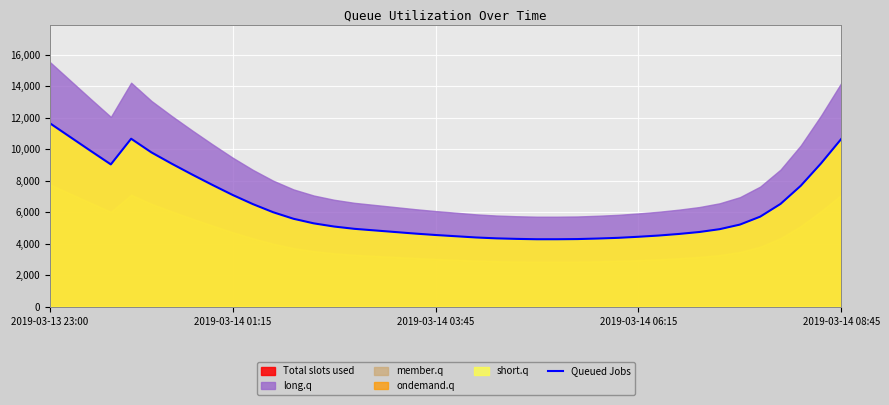

True or false: Queued Jobs has a value of 7025.5 at 2019-03-13 23:00.

False